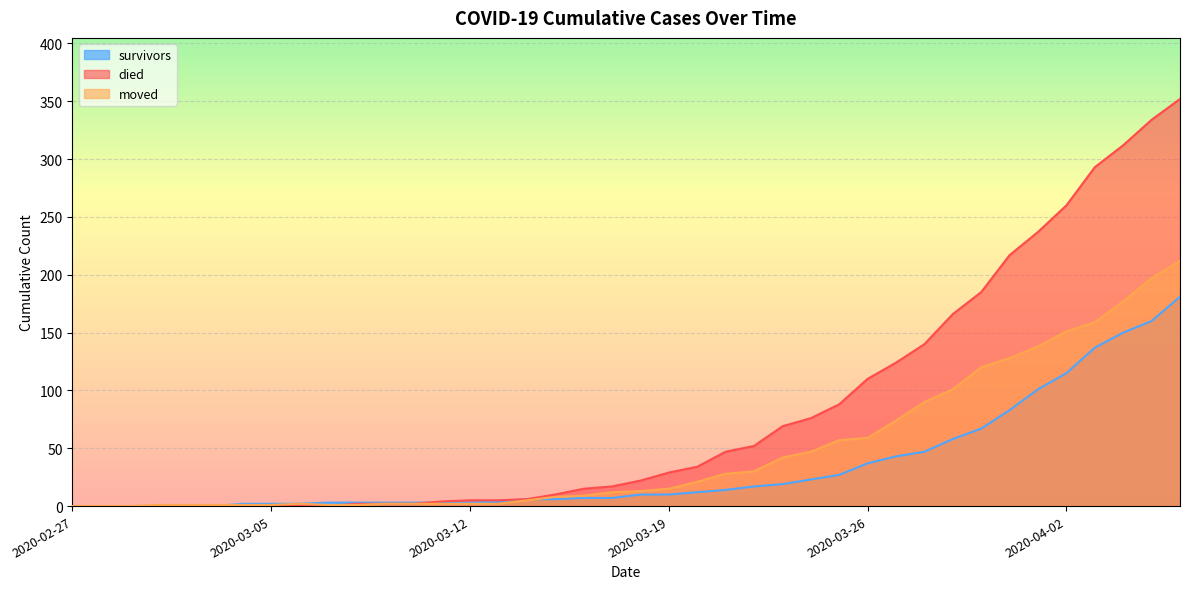

What is the label of the 27th point from the left?

2020-03-24